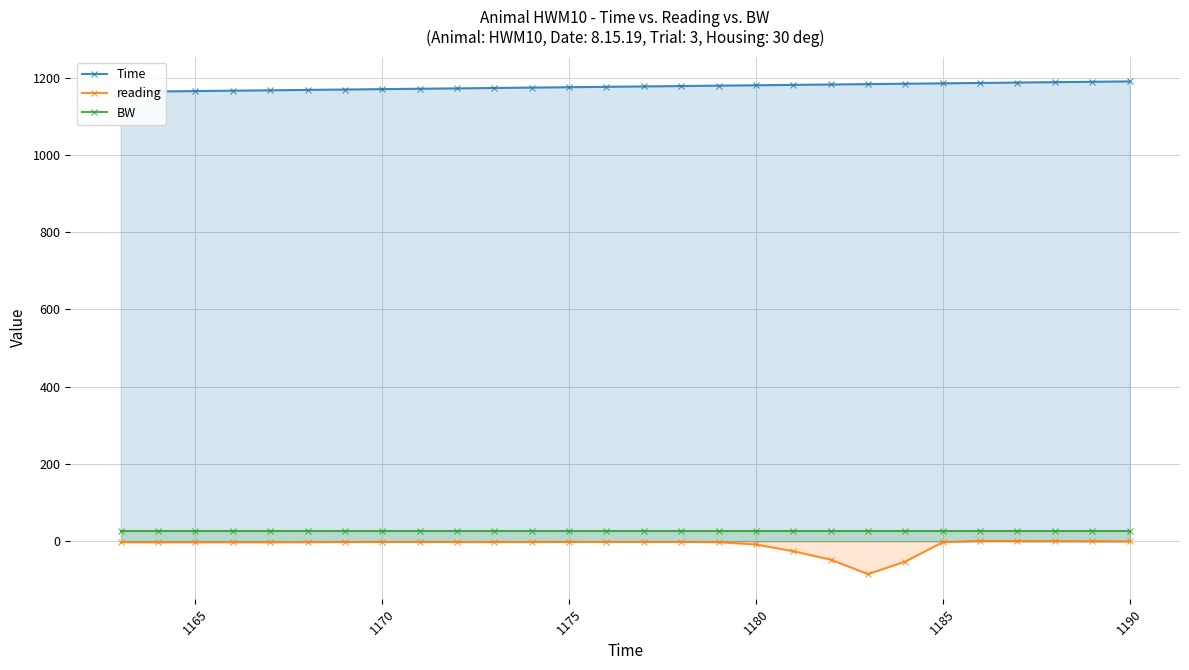

What is the average value of the reading series?

-8.6